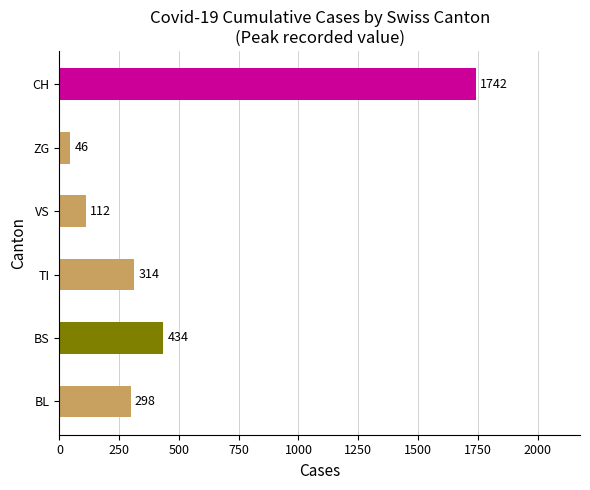

At which label is the value closest to 894?

BS